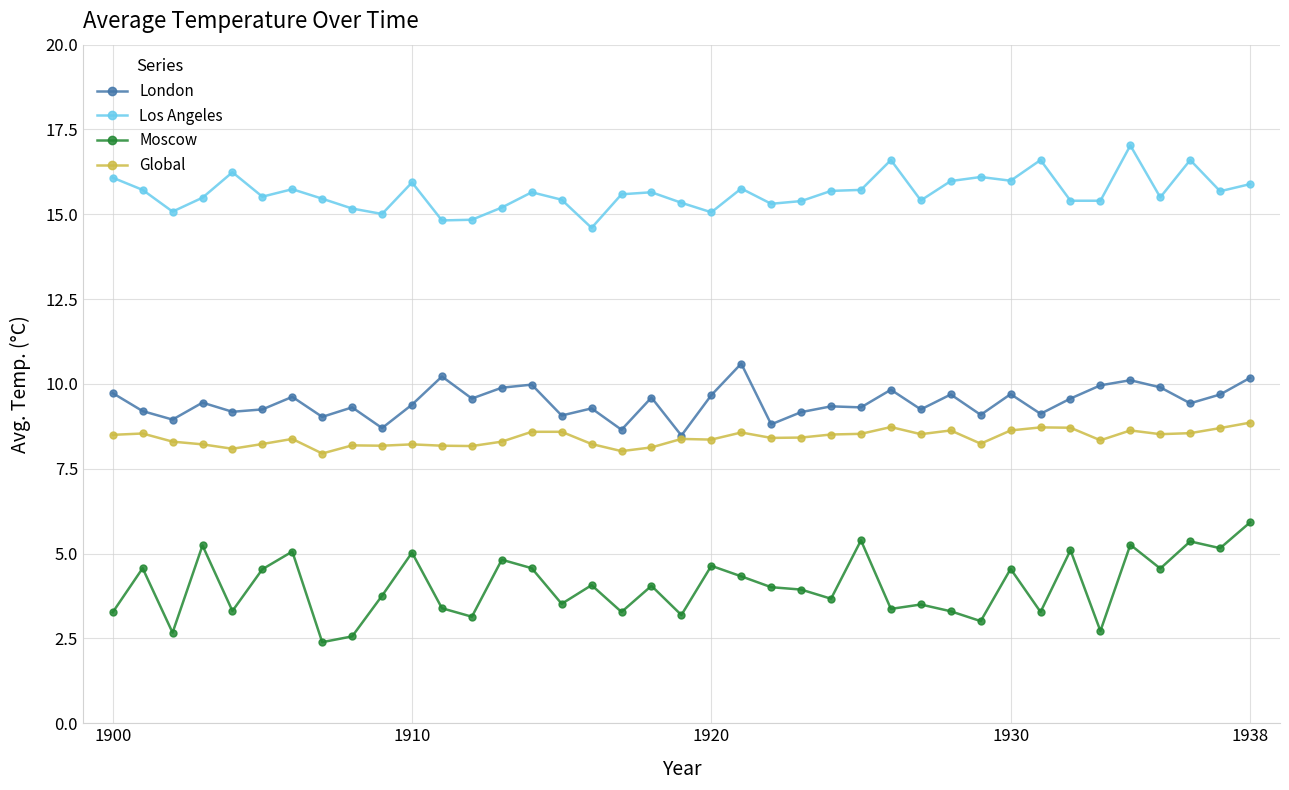

True or false: Los Angeles and London intersect in this chart.

False